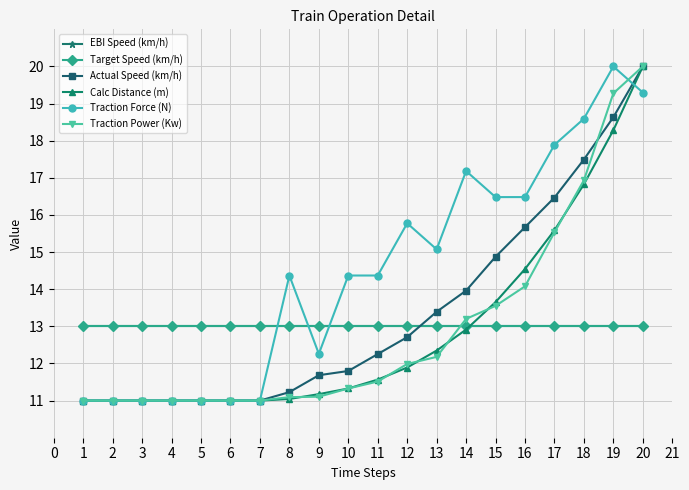

Does the chart display data point markers on the line(s)?

Yes